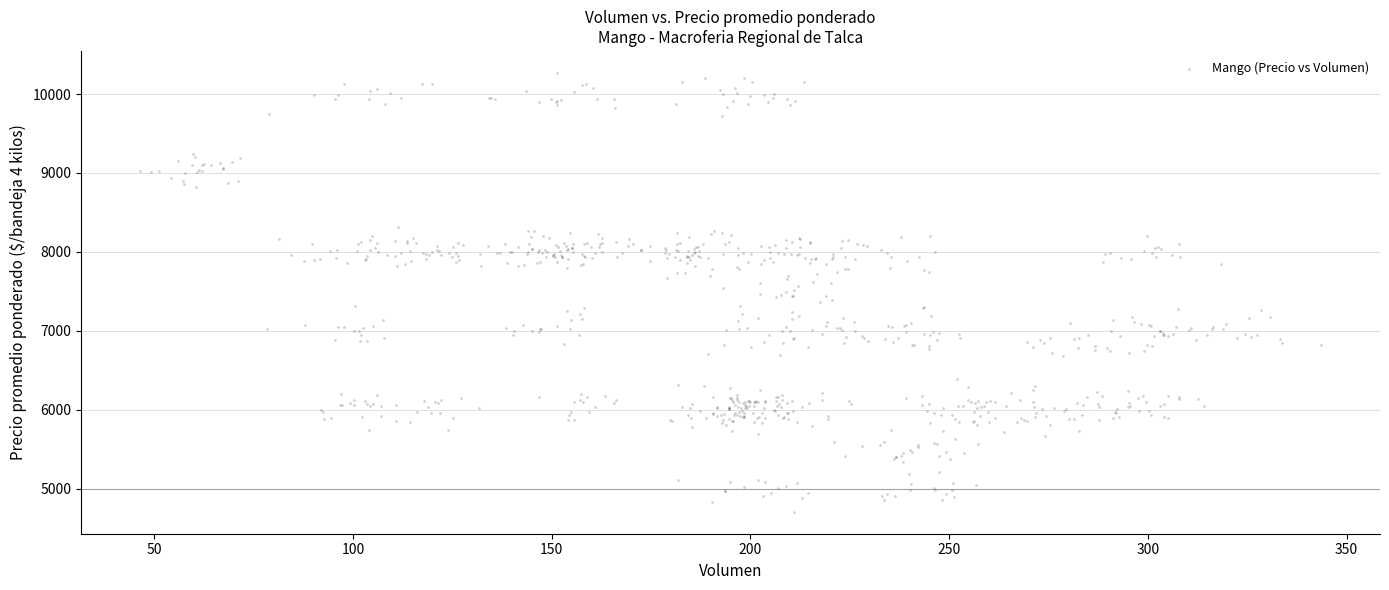

What is the range of Y values (max minus min)?

5563.2